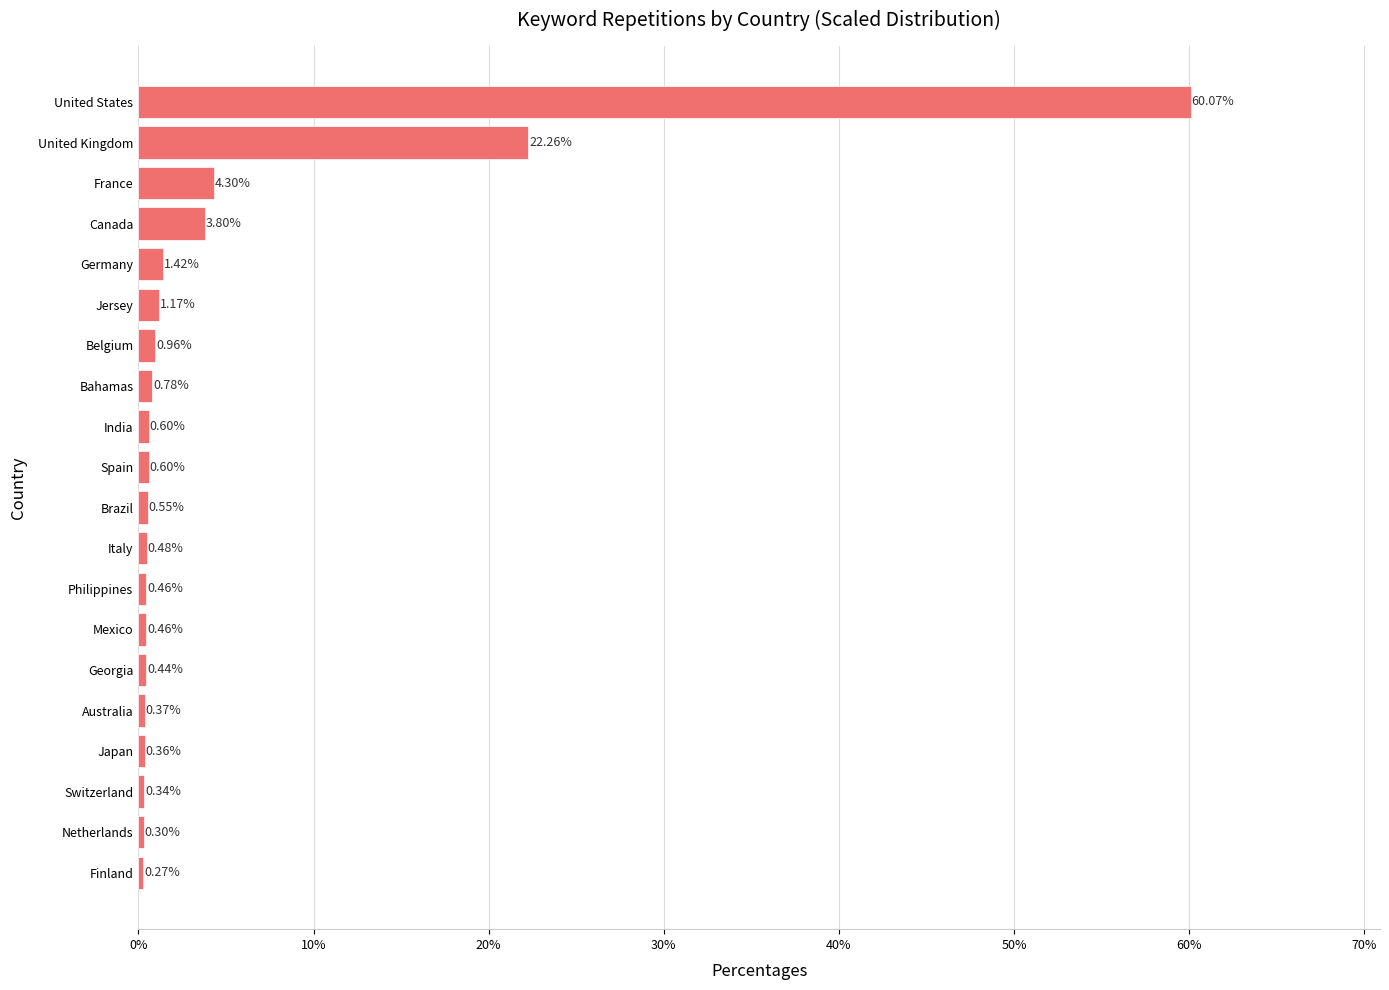

At which label is the value closest to 30?

United Kingdom